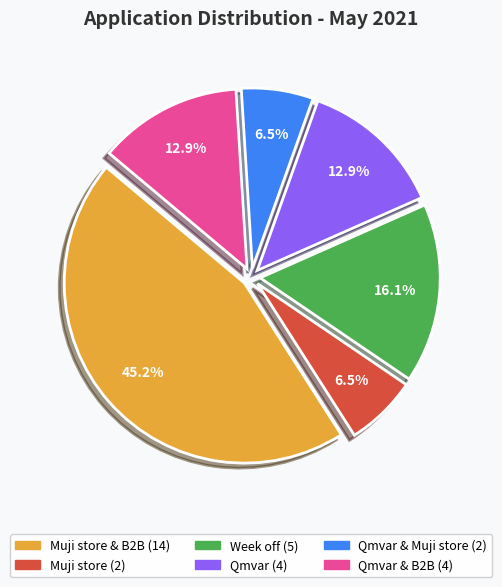

Does any single category account for the majority?

No